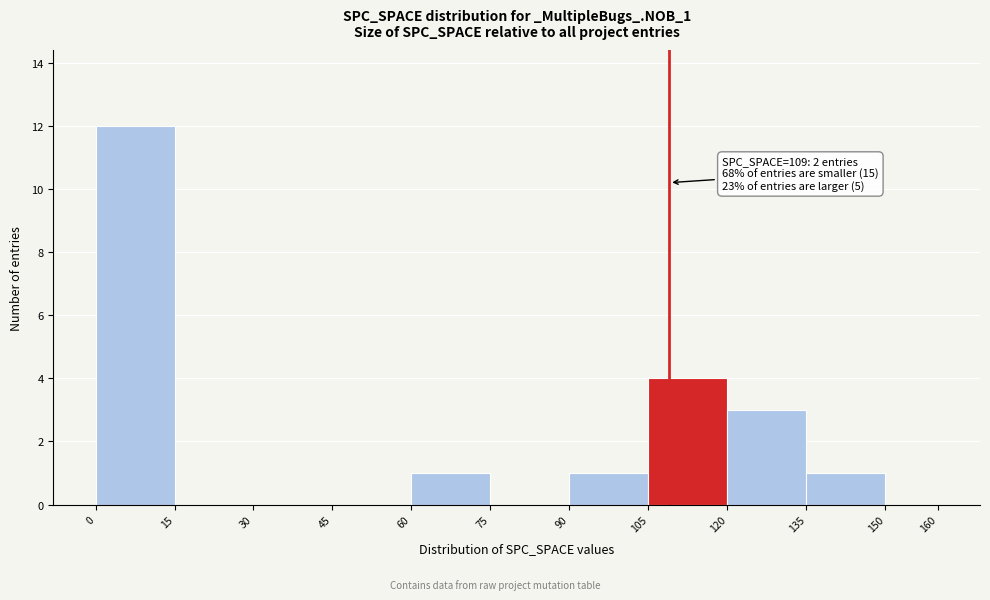

Over which range of the x-axis is the bar tallest?

0 to 15